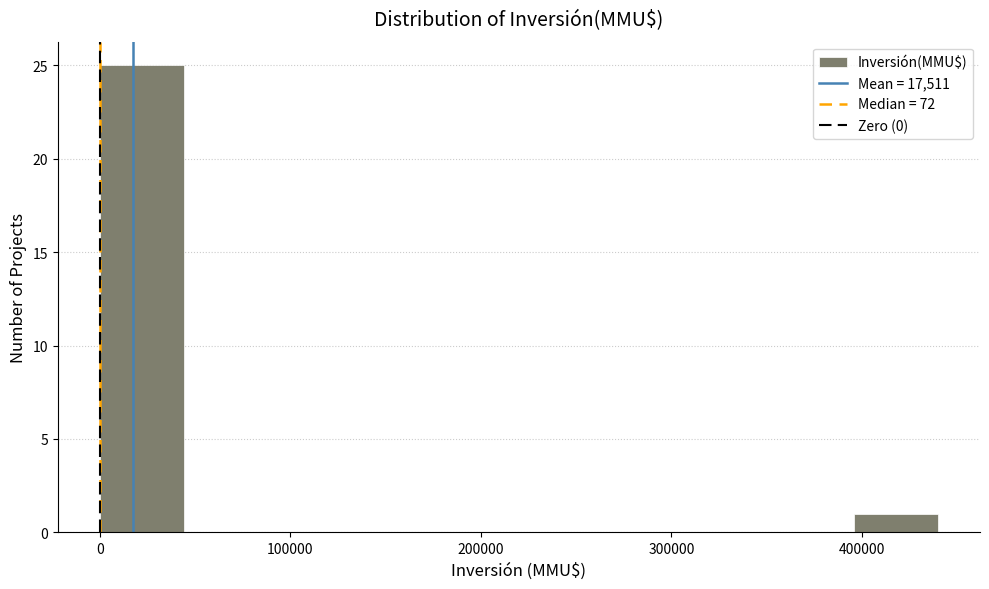

Which range on the x-axis has the tallest bar?

0 to 44000